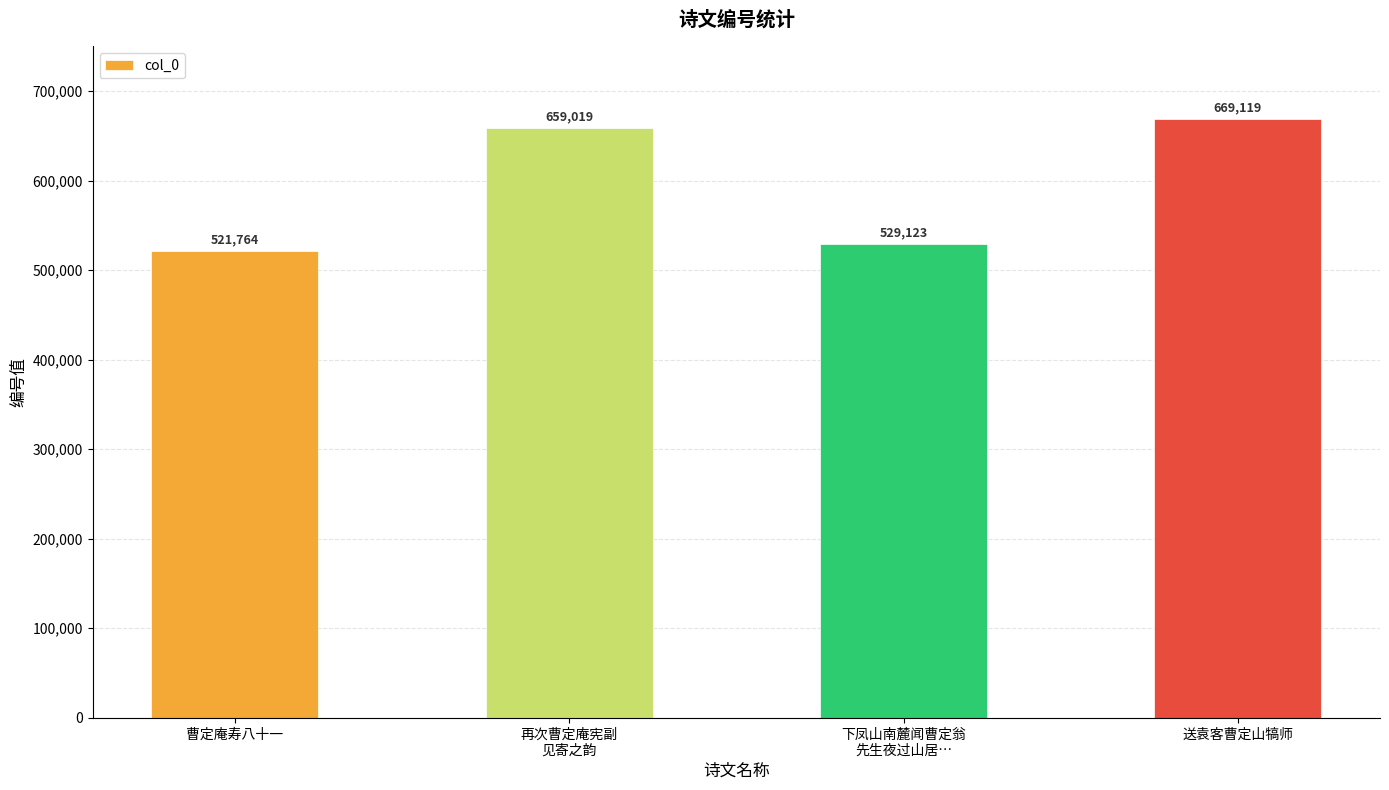

Are the bars horizontal?

No